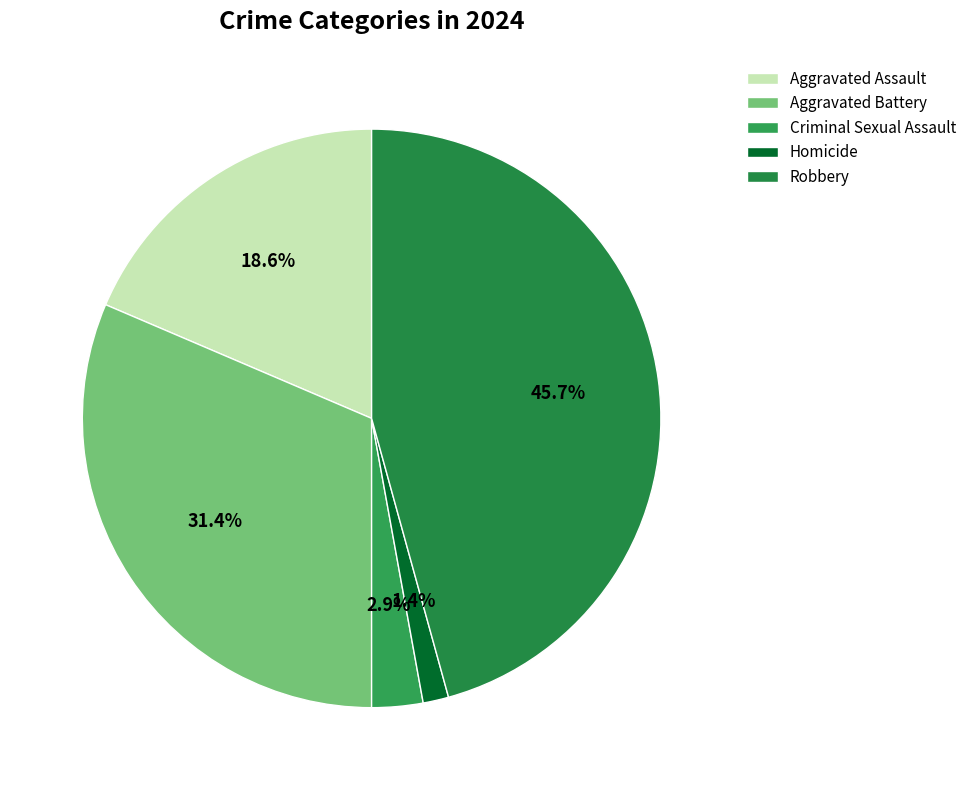

Rank the categories by value from lowest to highest.

Homicide, Criminal Sexual Assault, Aggravated Assault, Aggravated Battery, Robbery